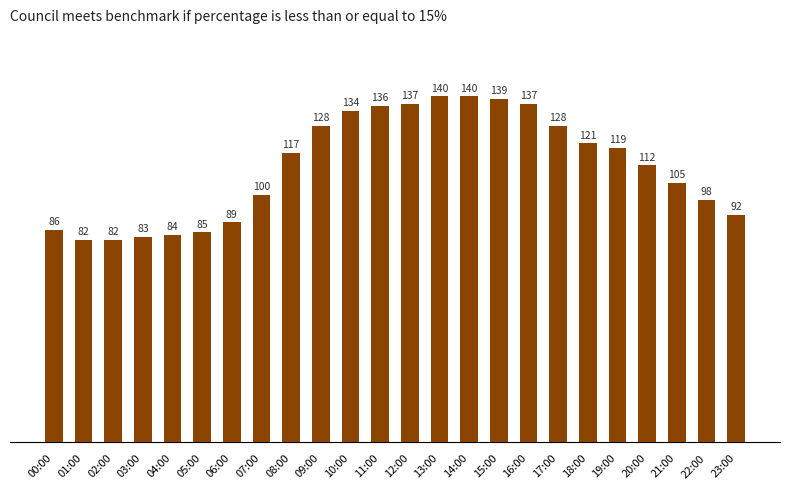

How many bars are there in total?

24